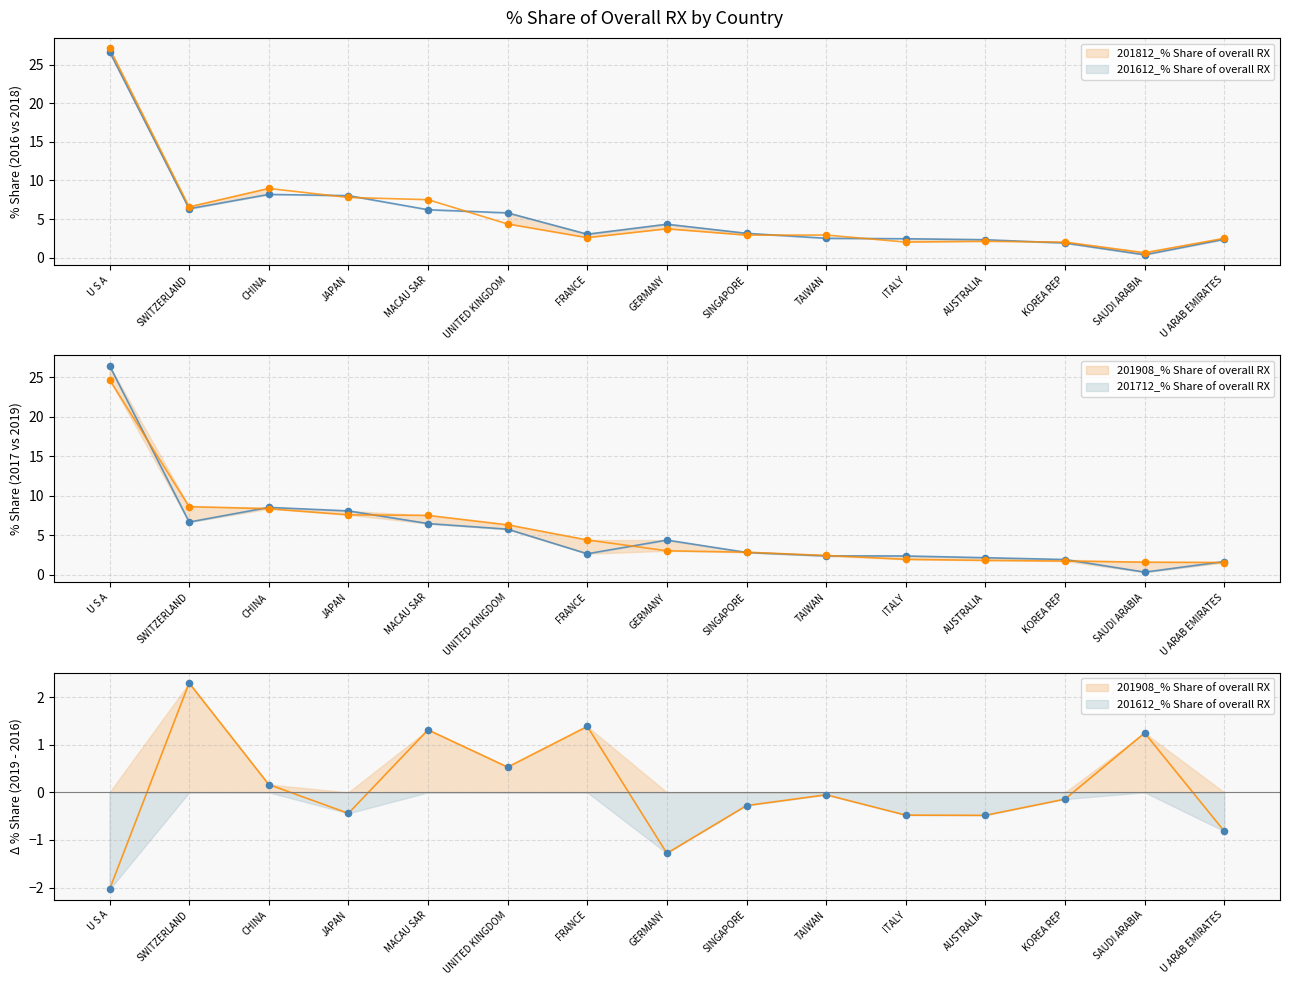

Which series contains the highest Y value?

201812_% Share of overall RX